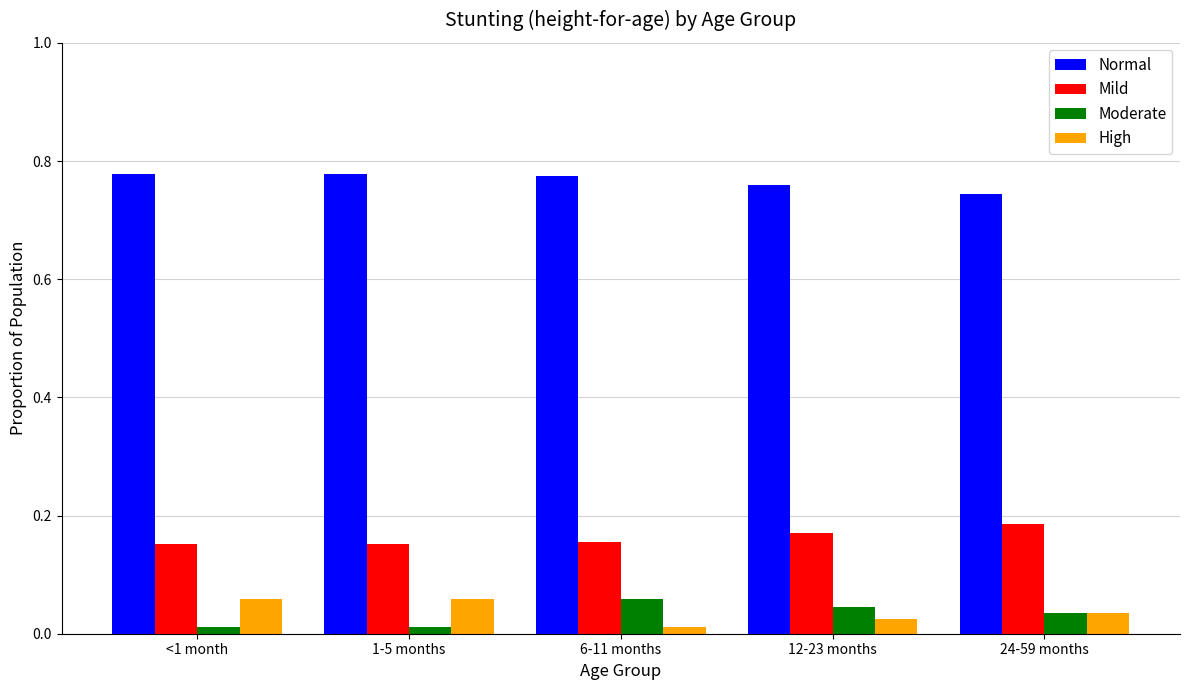

Which series has the largest total across all categories?

Normal